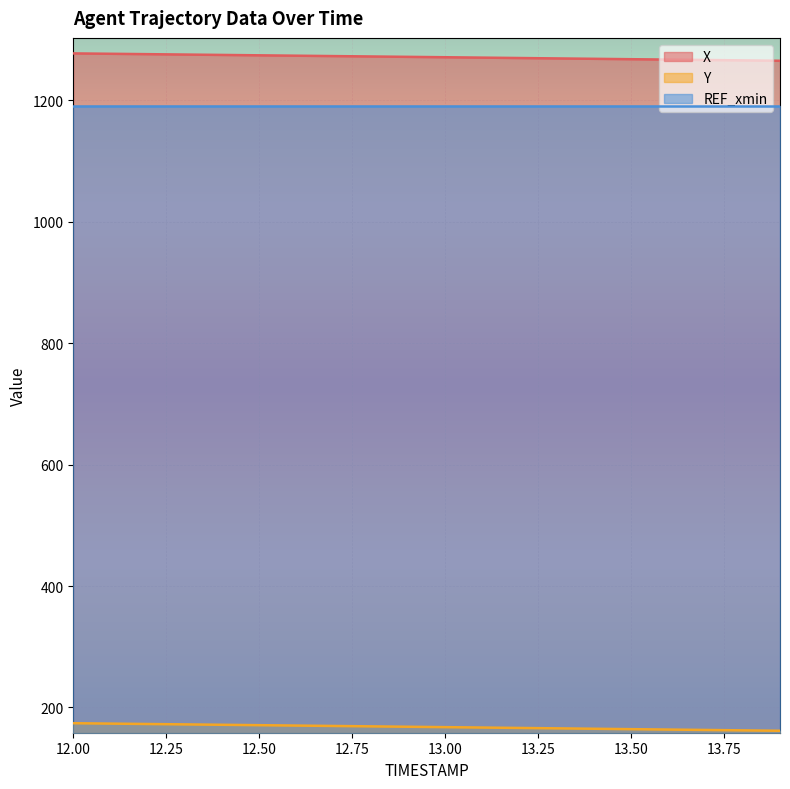

Which category has the lowest value in the X series?

13.9